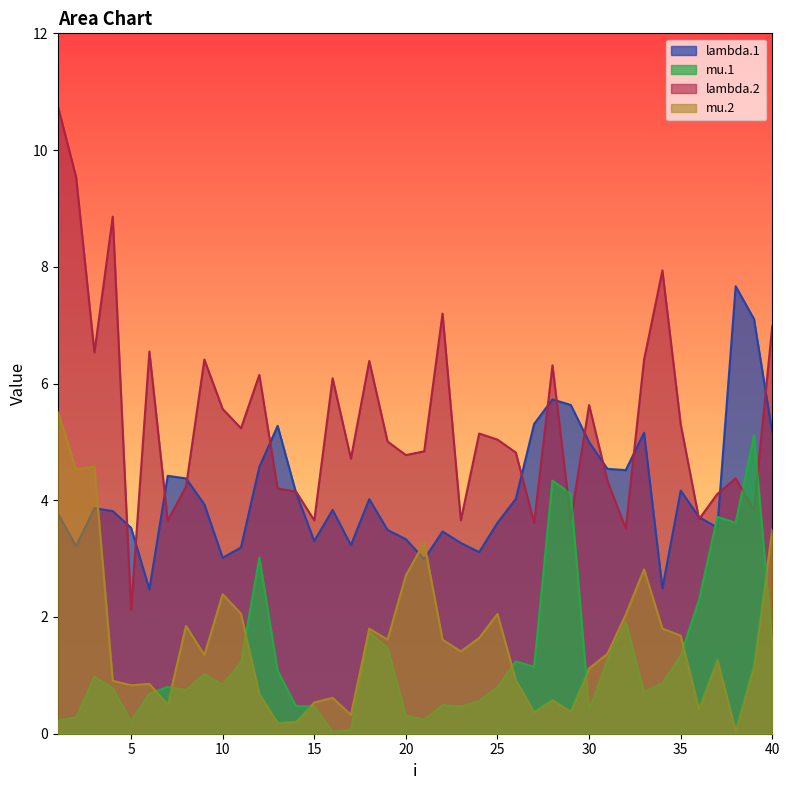

Which category has the lowest value in the mu.2 series?

38